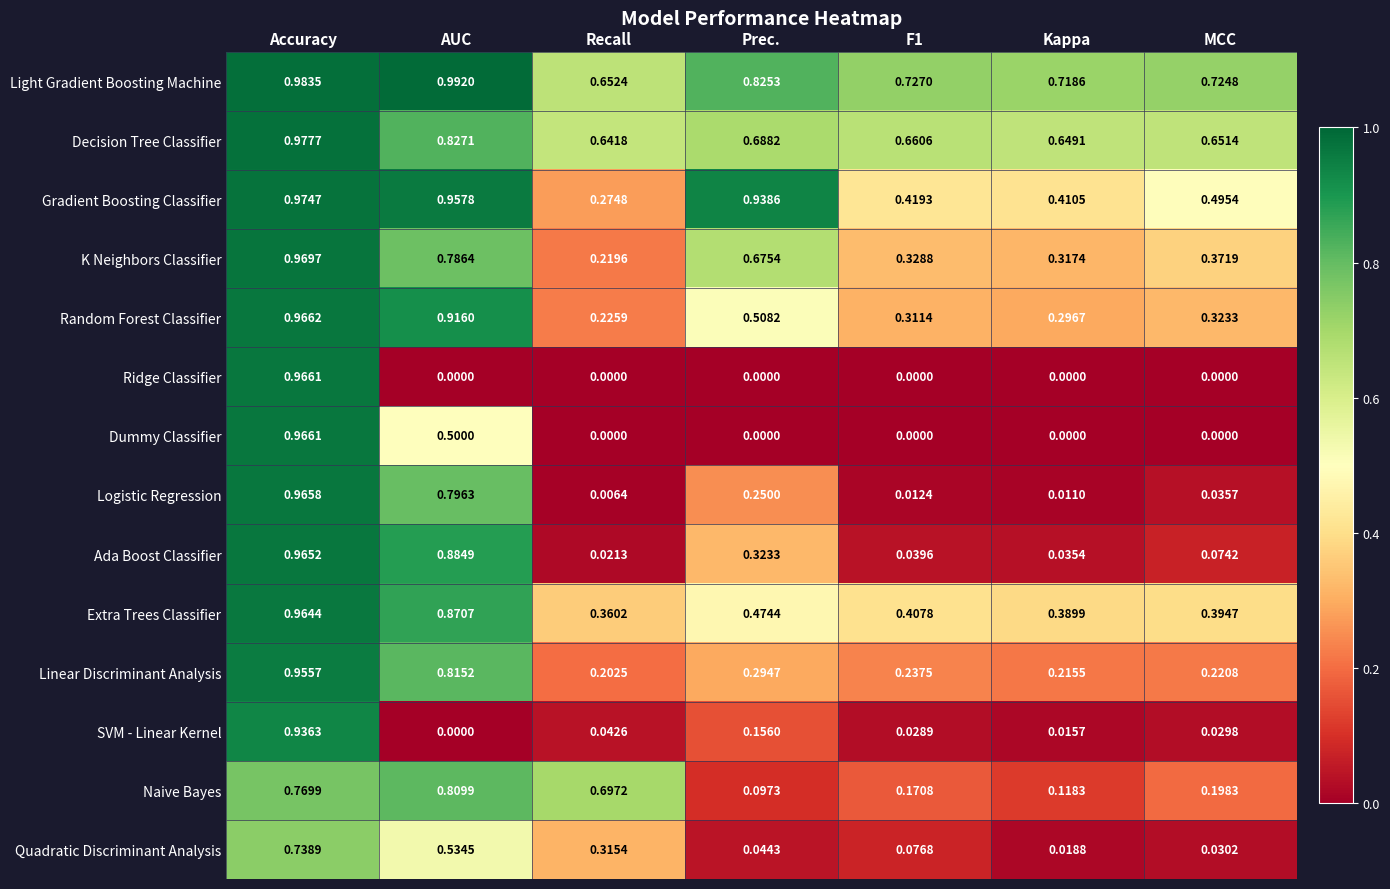

What is the average value of the Quadratic Discriminant Analysis series?

0.3